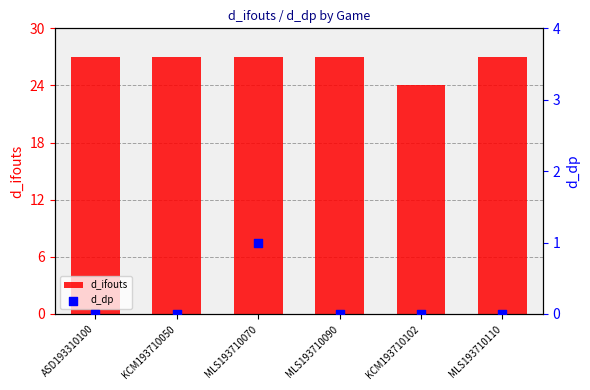

Is the value of d_ifouts at ASD193310100 greater than the value of d_dp at ASD193310100?

Yes